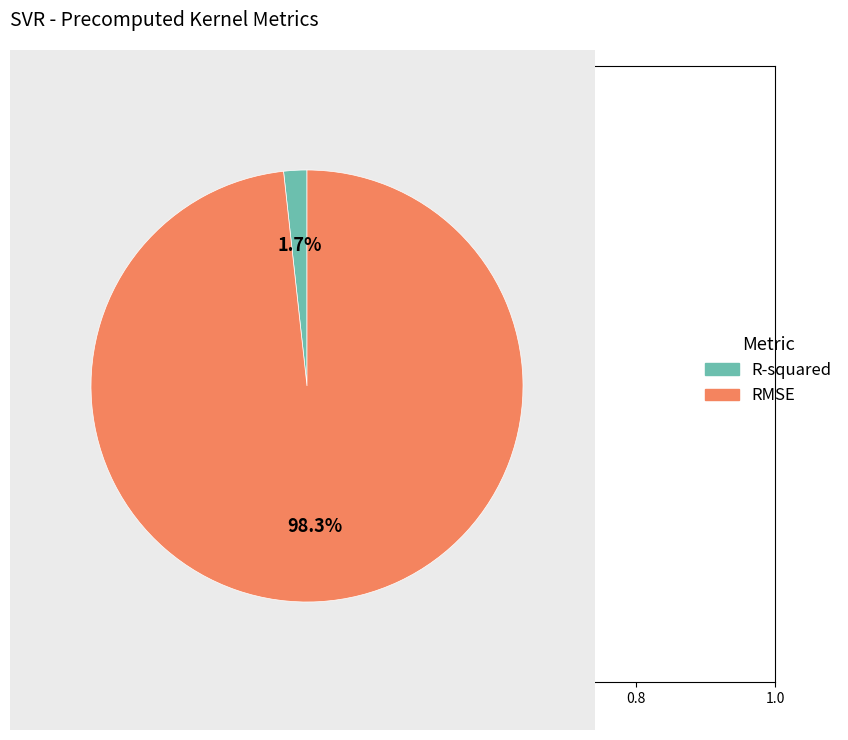

Rank the categories by value from highest to lowest.

RMSE, R-squared